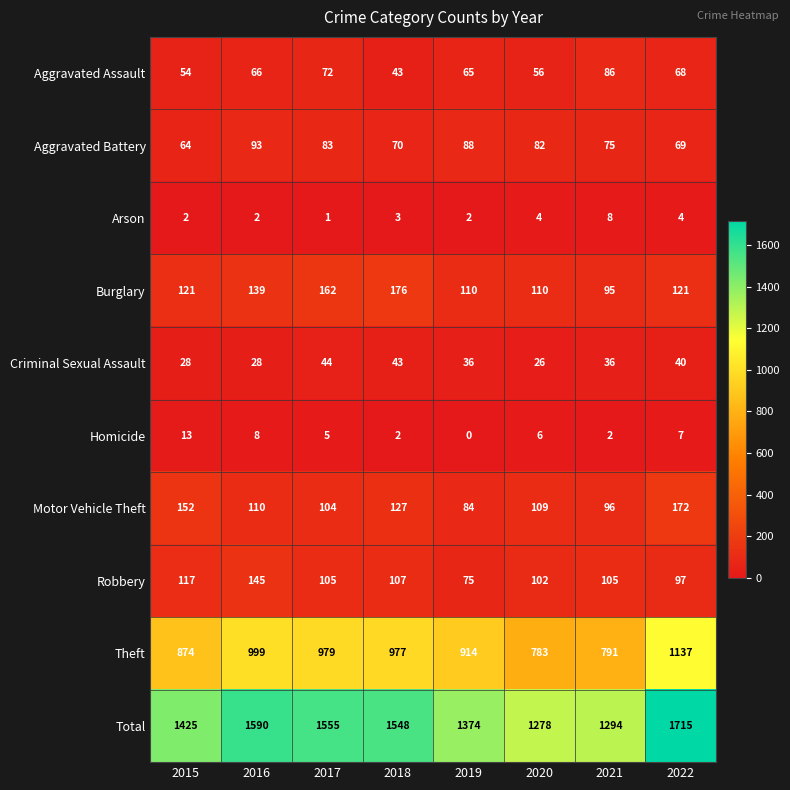

Rank the series at 2017 from highest to lowest value.

Total, Theft, Burglary, Robbery, Motor Vehicle Theft, Aggravated Battery, Aggravated Assault, Criminal Sexual Assault, Homicide, Arson